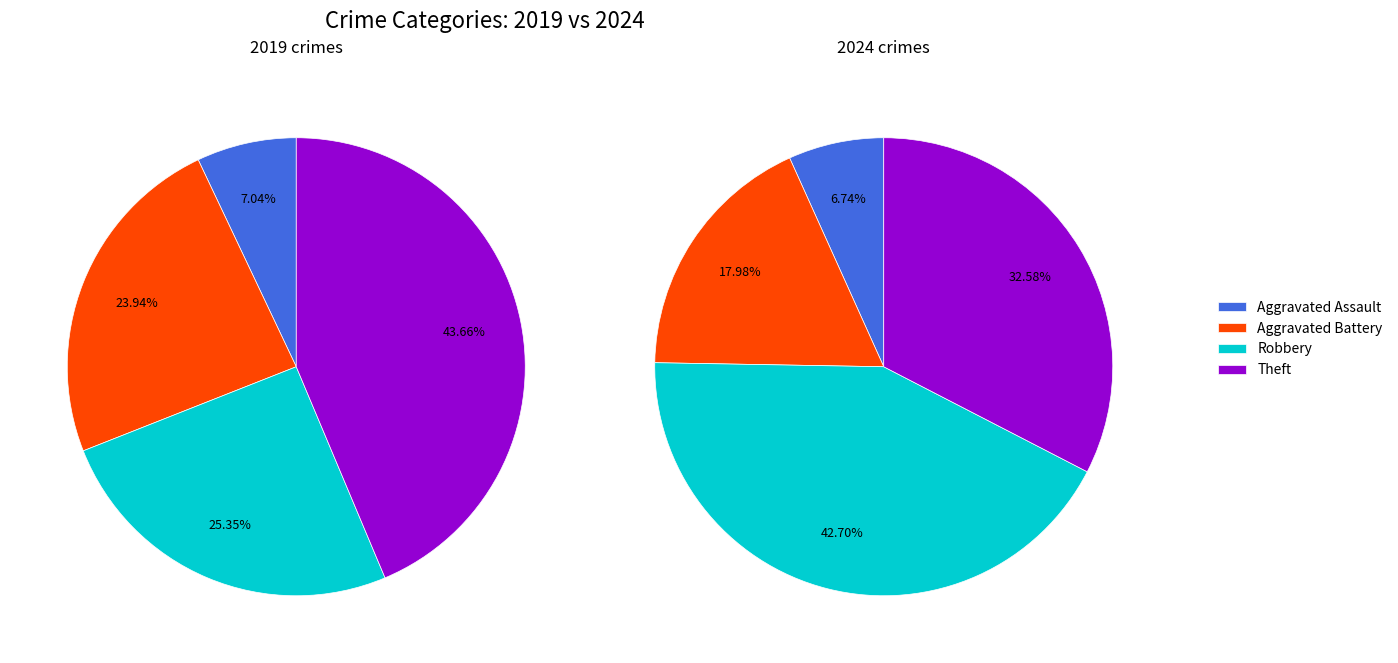

Which series has the widest spread of values?

values_2024